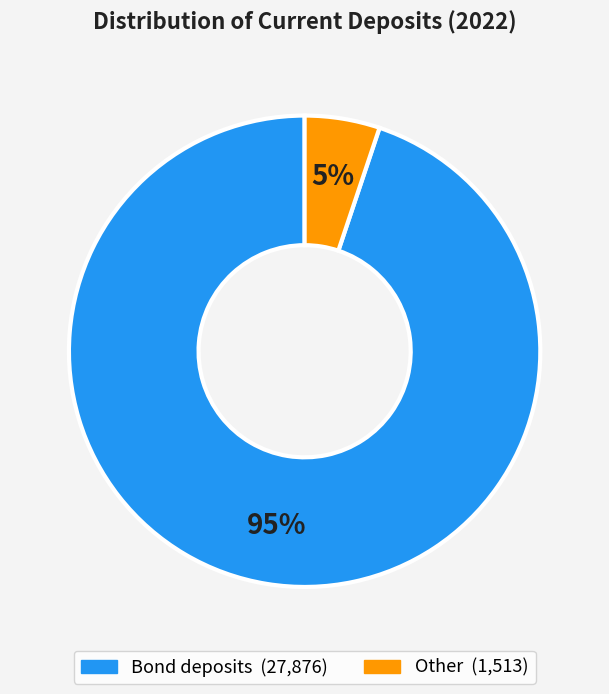

Count the number of slices in the pie.

2